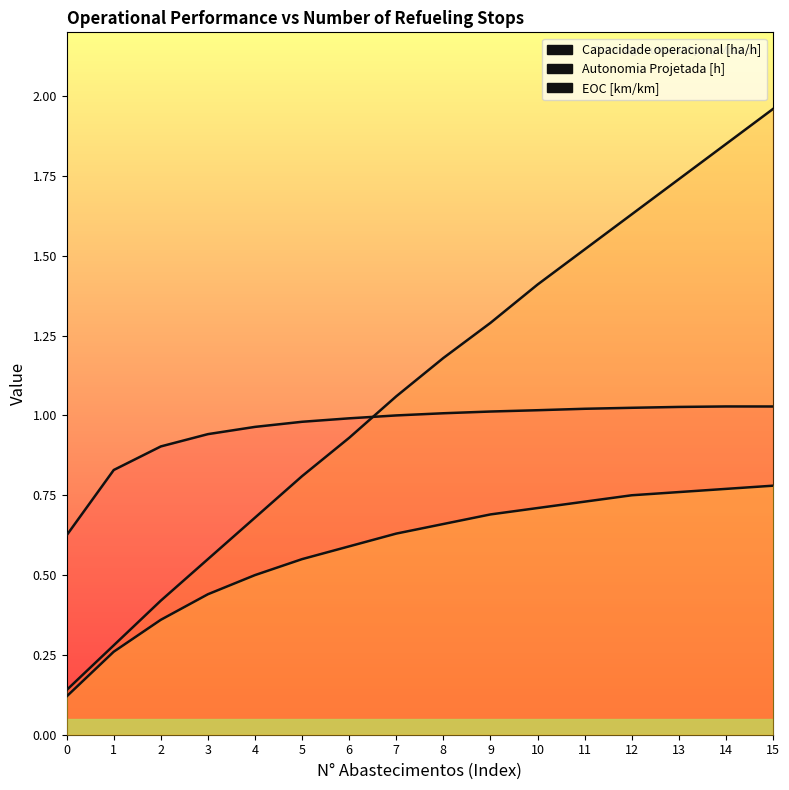

Is the value of Capacidade operacional [ha/h] at 2 greater than the value of Autonomia Projetada [h] at 14?

No